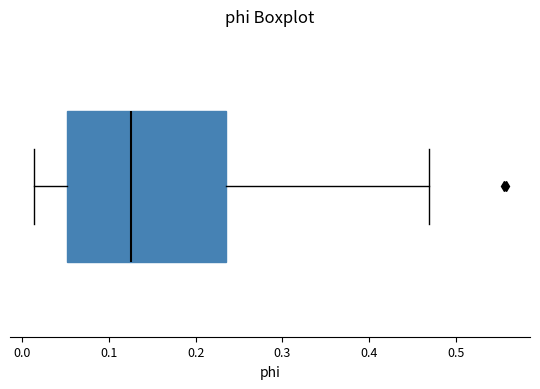

Read this box plot against the x-axis: the position of the median line, the range covered by the box, and the ends of both whiskers. The values are not printed on the chart, so give them approximately, as read against the axis.

median 0.13, box 0.05 to 0.23, whiskers 0.01 to 0.47